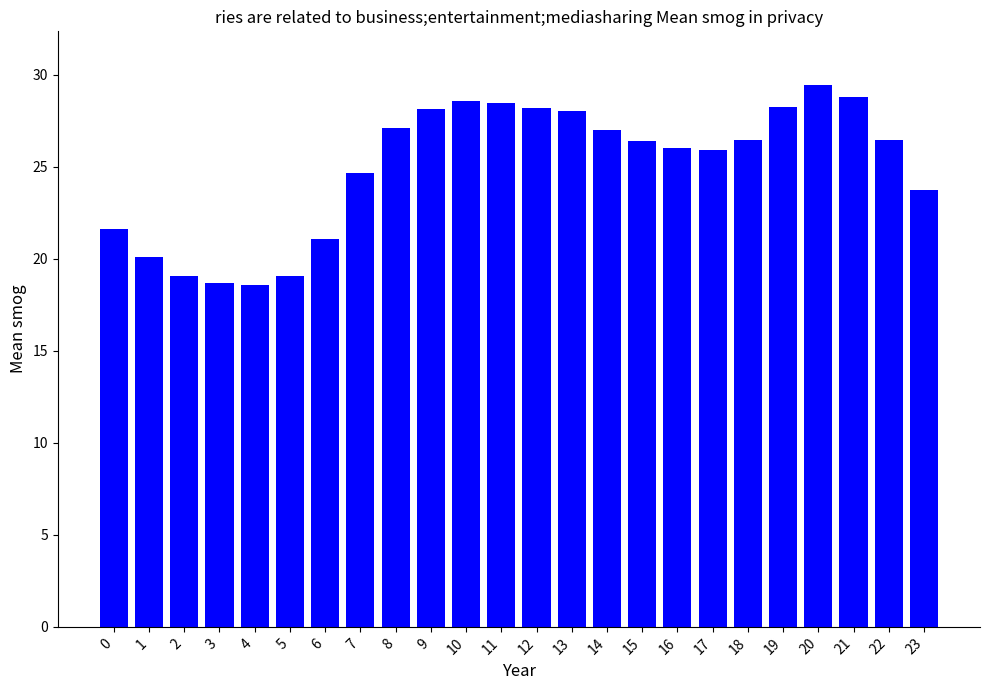

What is the sum of all values?

599.9